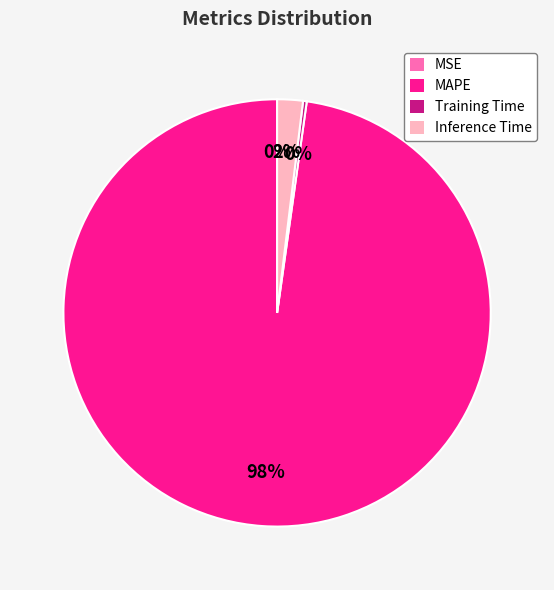

What is the majority slice?

MAPE